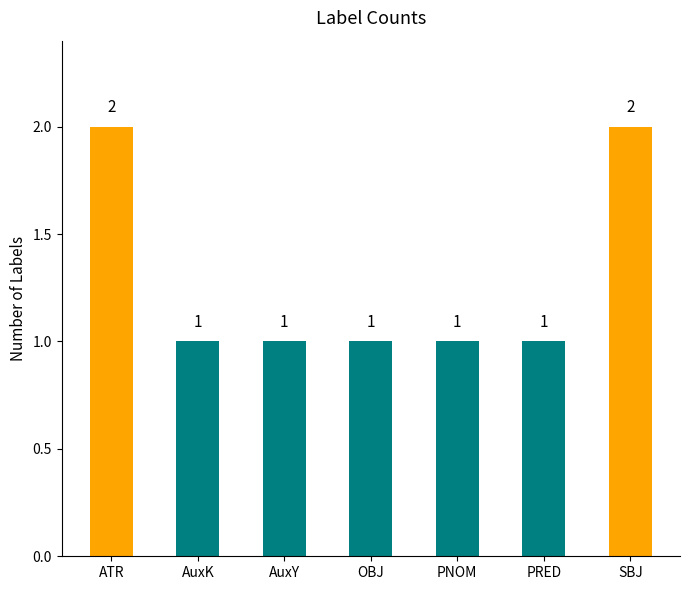

Which has a higher value, OBJ or ATR?

ATR